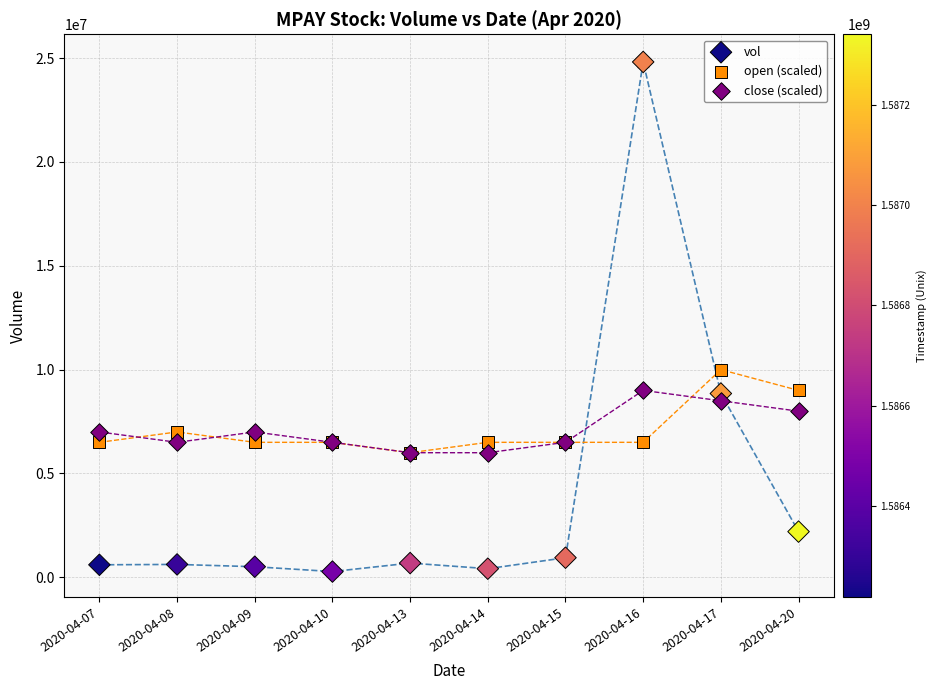

Which series contains the highest Y value?

vol